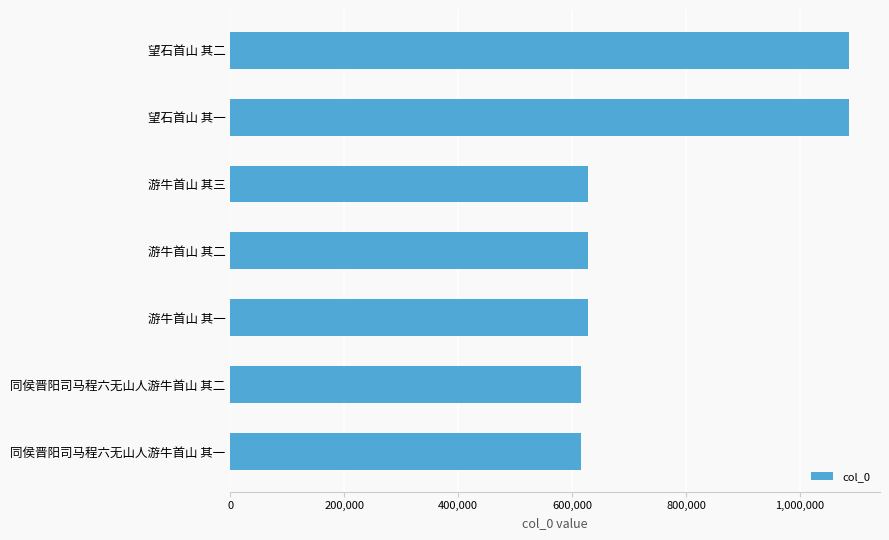

Is it true that the value at 游牛首山 其三 is 627057?

True